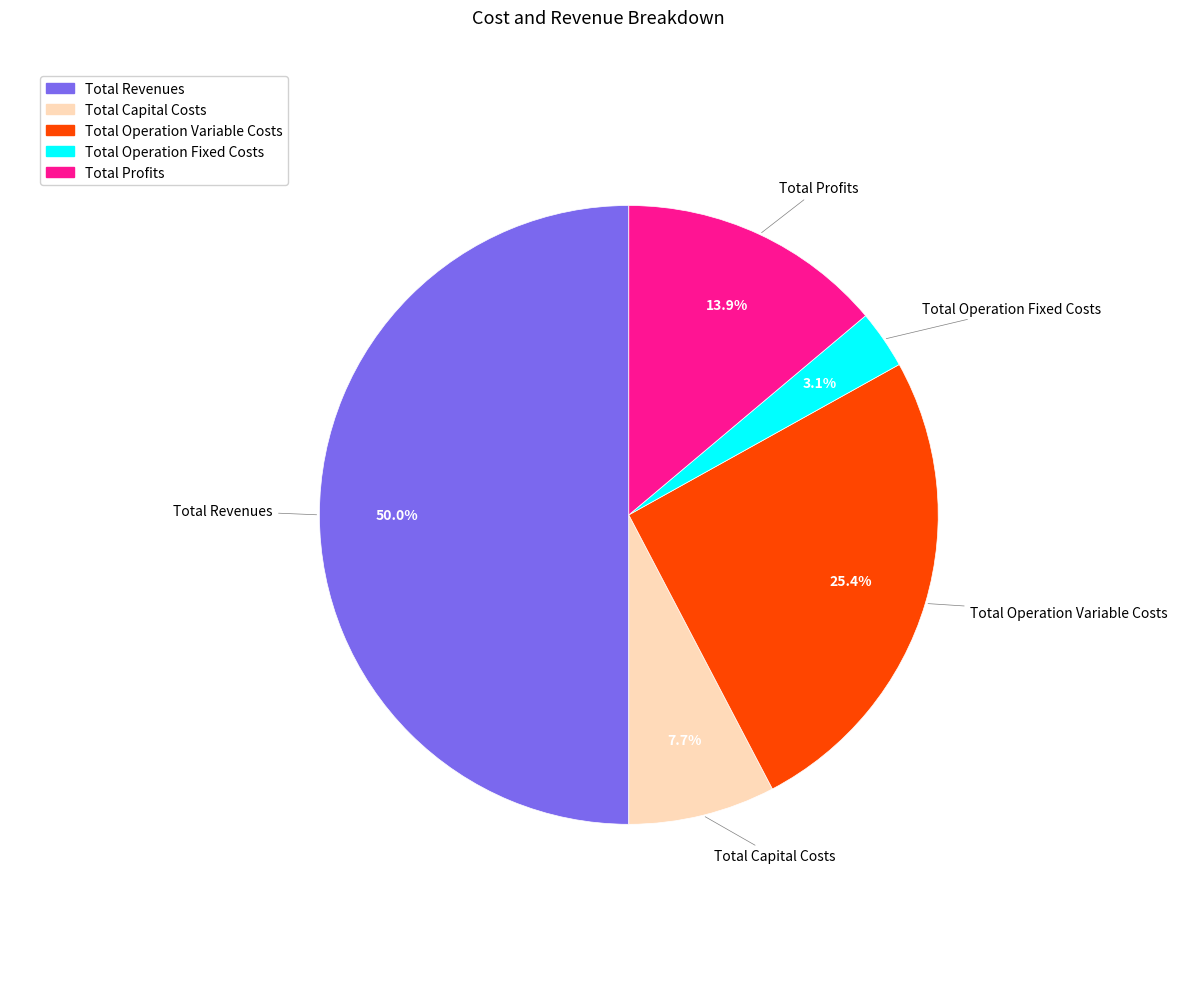

What percentage is NOT represented by Total Profits?

86.1%